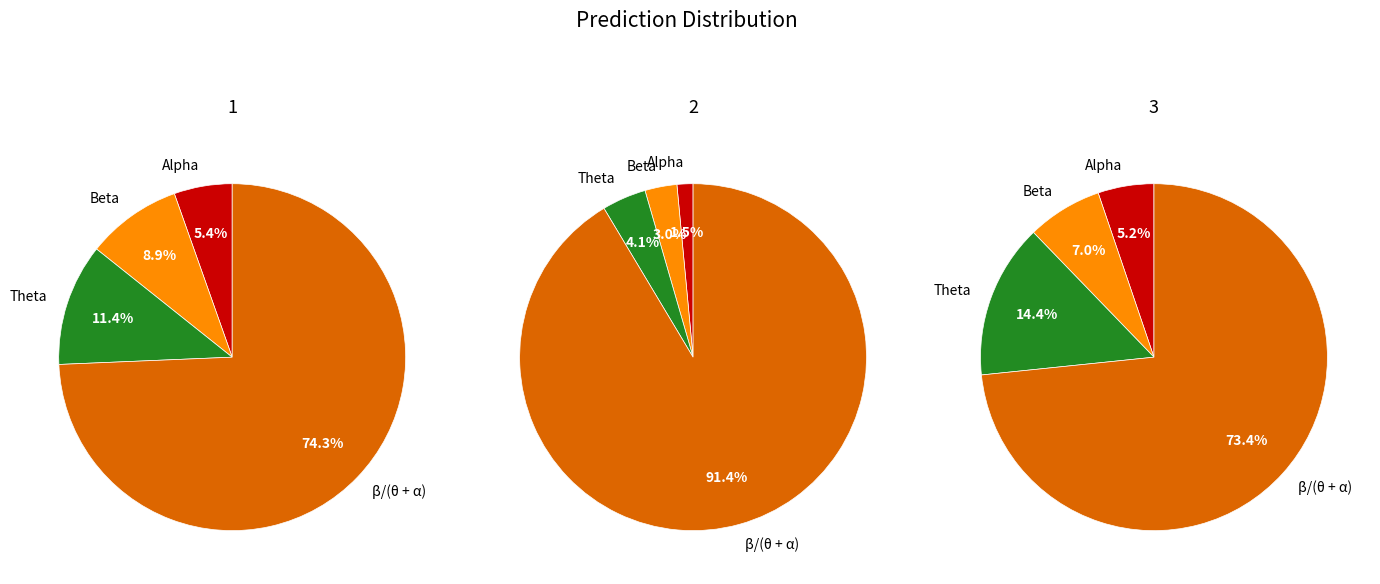

To the nearest percent, what is the combined percentage of Beta and Alpha?

14%